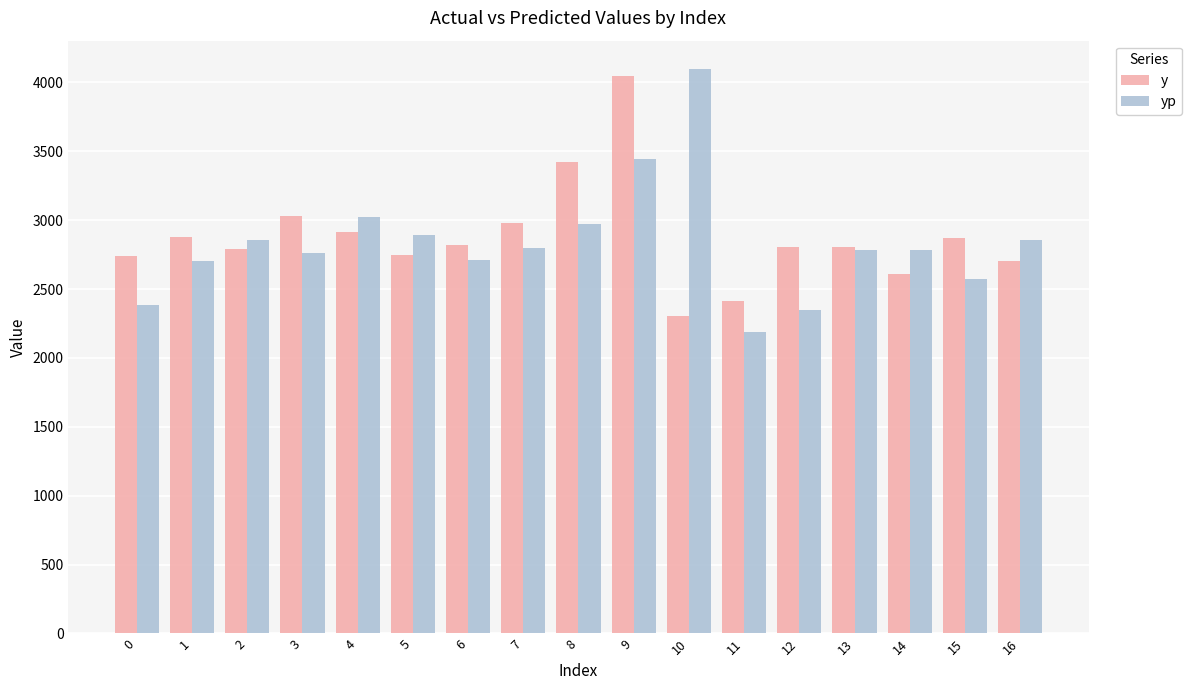

Between 2 and 16, which series saw the biggest shift?

y